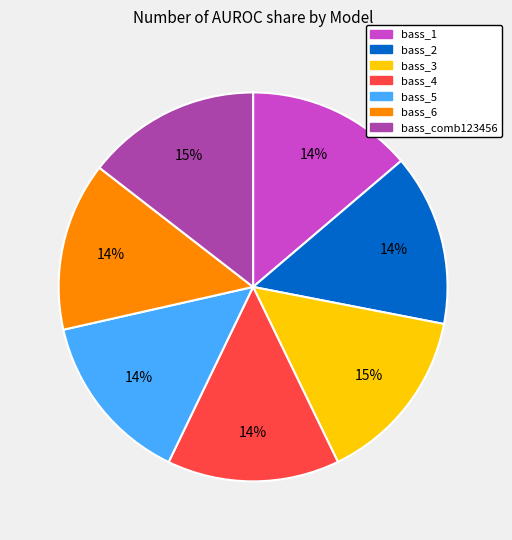

To the nearest percent, what percentage of the pie is bass_1?

14%